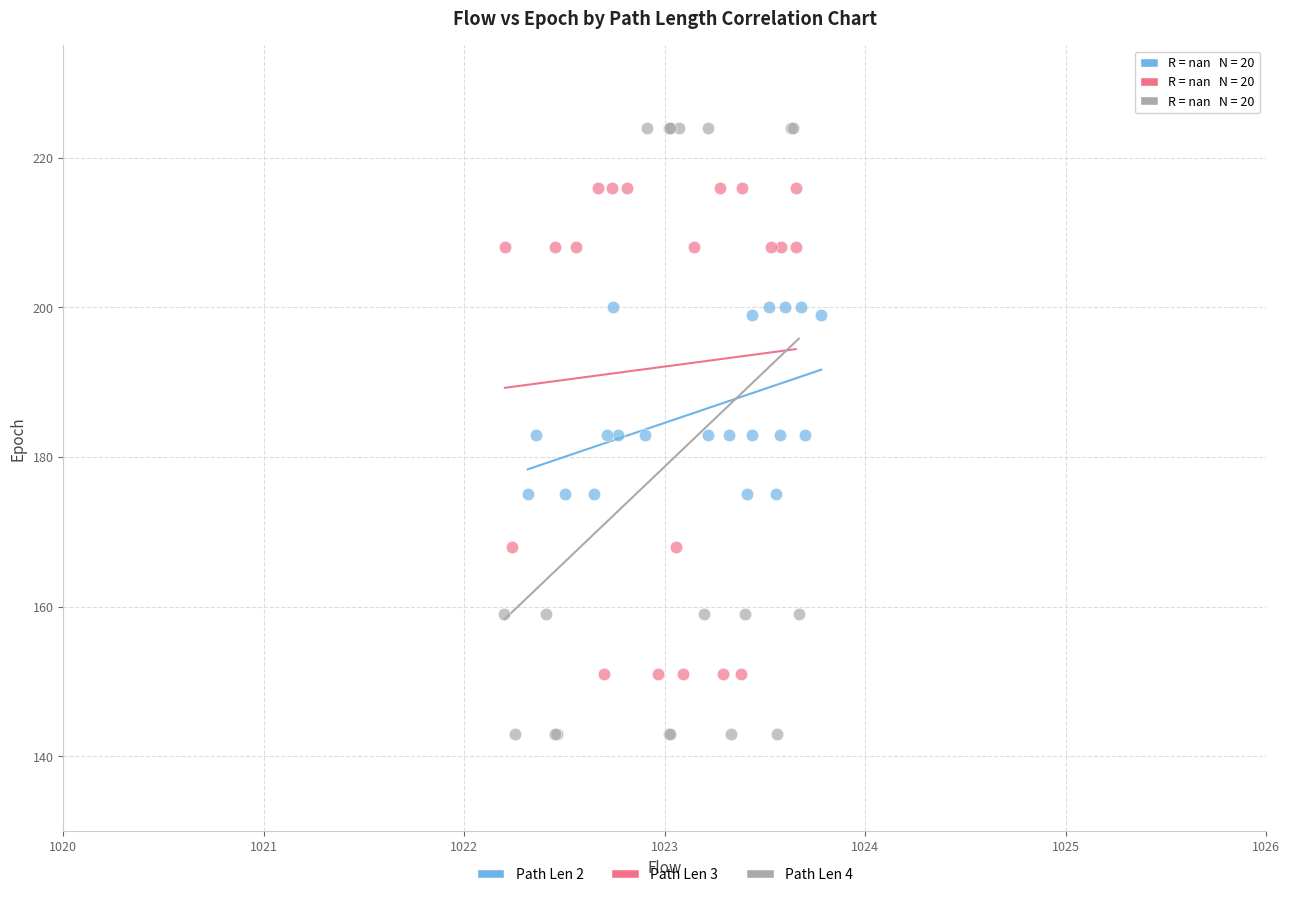

Which series contains the lowest Y value?

Path Len 4